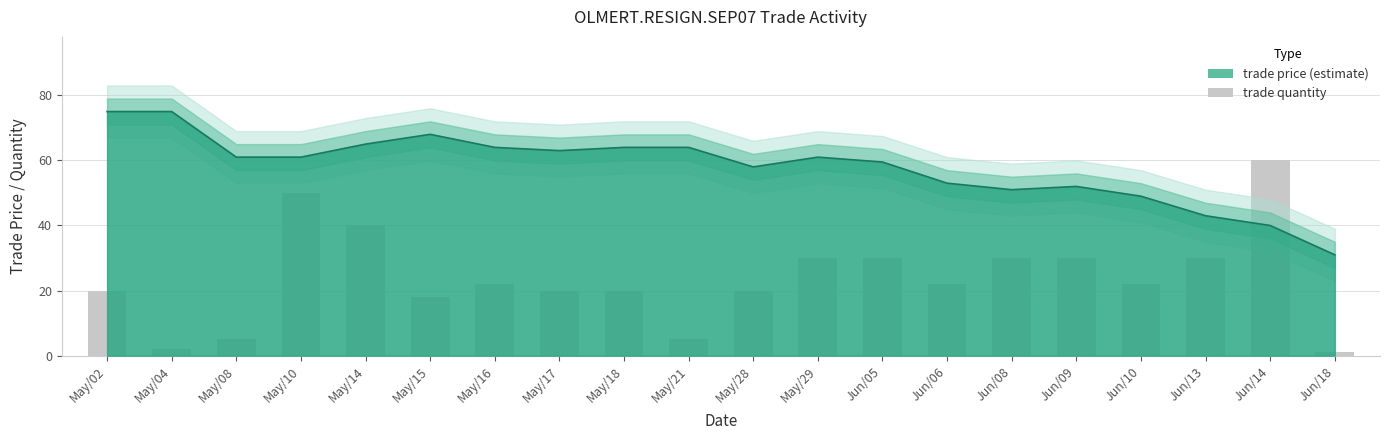

List the labels in order of value, largest first.

Jun/14, May/10, May/14, May/29, Jun/05, Jun/08, Jun/09, Jun/13, May/16, Jun/06, Jun/10, May/02, May/17, May/18, May/28, May/15, May/08, May/21, May/04, Jun/18